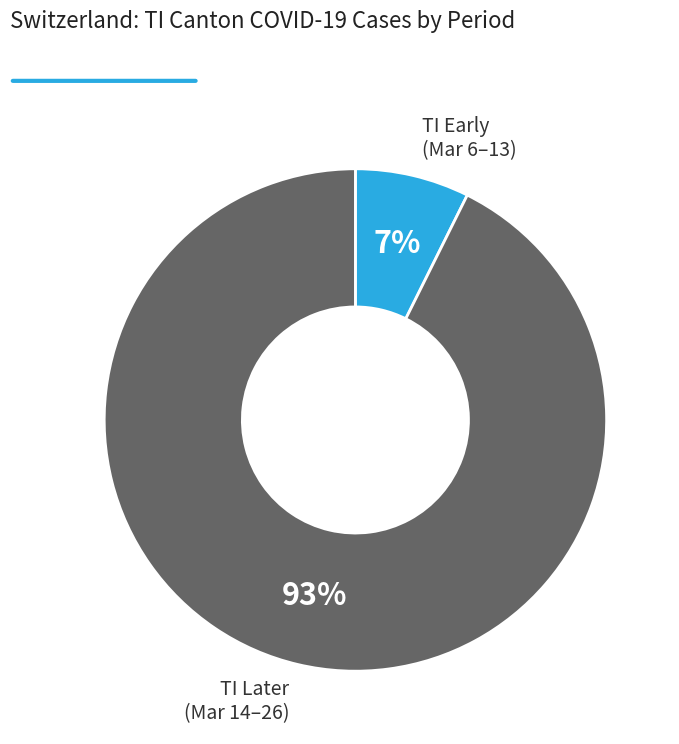

Is there any slice that represents more than half of the pie?

Yes